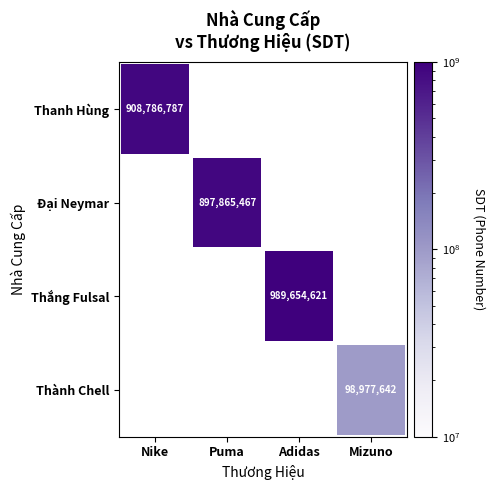

The Thanh Hùng series shows 908786787 at Nike. True or false?

True